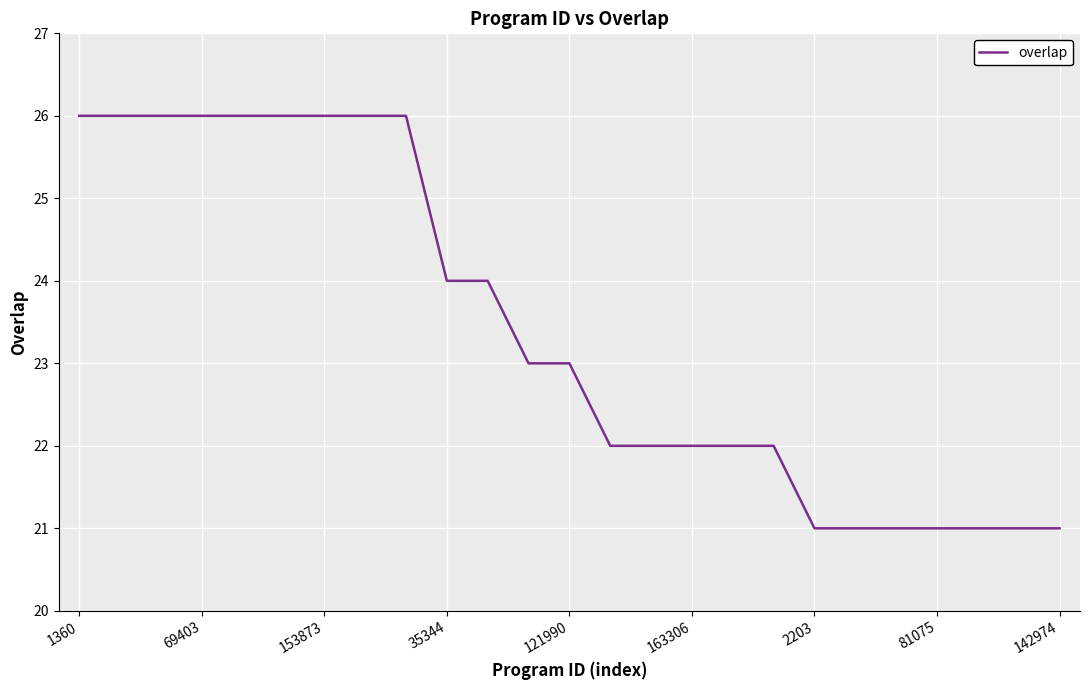

Reading left to right, transcribe all the data shown in this chart.

26	26	26	26	26	26	26	26	26	24	24	23	23	22	22	22	22	22	21	21	21	21	21	21	21